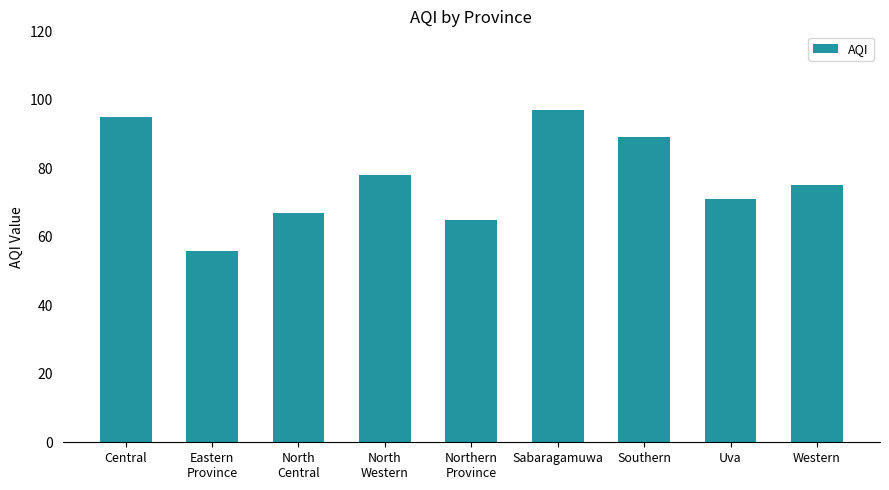

How many data points does each series have?

9